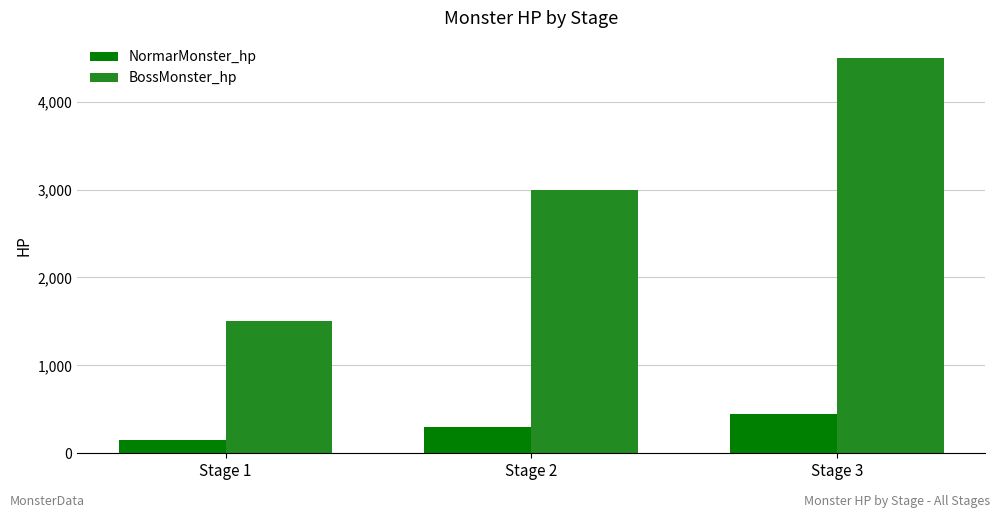

What is the approximate value of BossMonster_hp at Stage 3, to the nearest 100?

4500